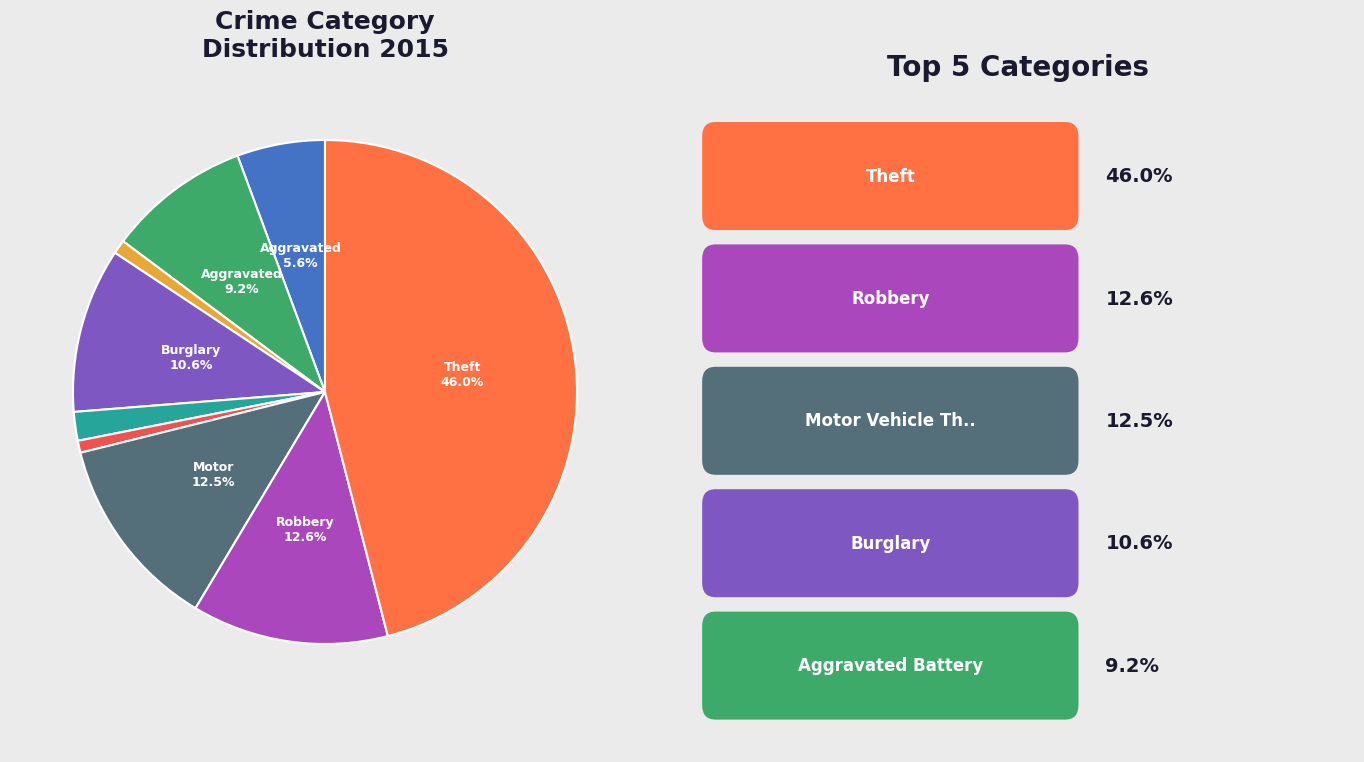

Rank the categories by value from lowest to highest.

Homicide, Arson, Criminal Sexual Assault, Aggravated Assault, Aggravated Battery, Burglary, Motor Vehicle Theft, Robbery, Theft